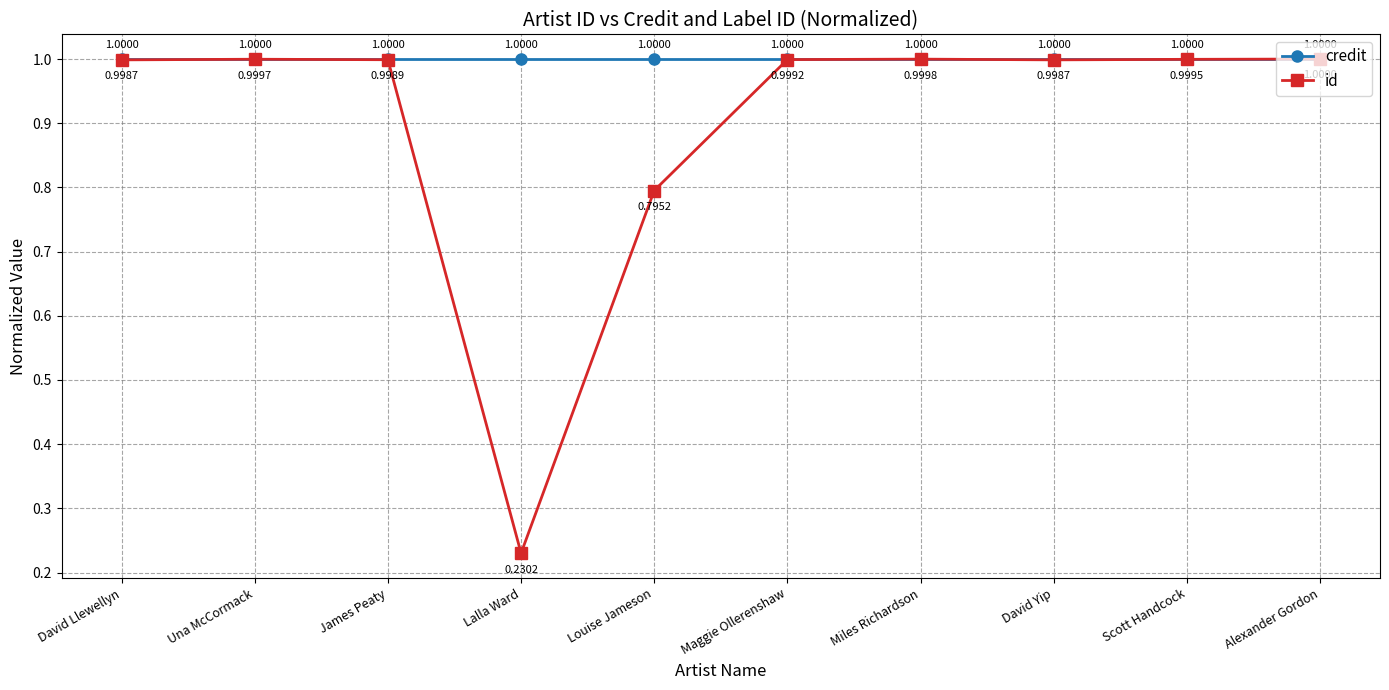

What is the highest value of the id series?

1.0